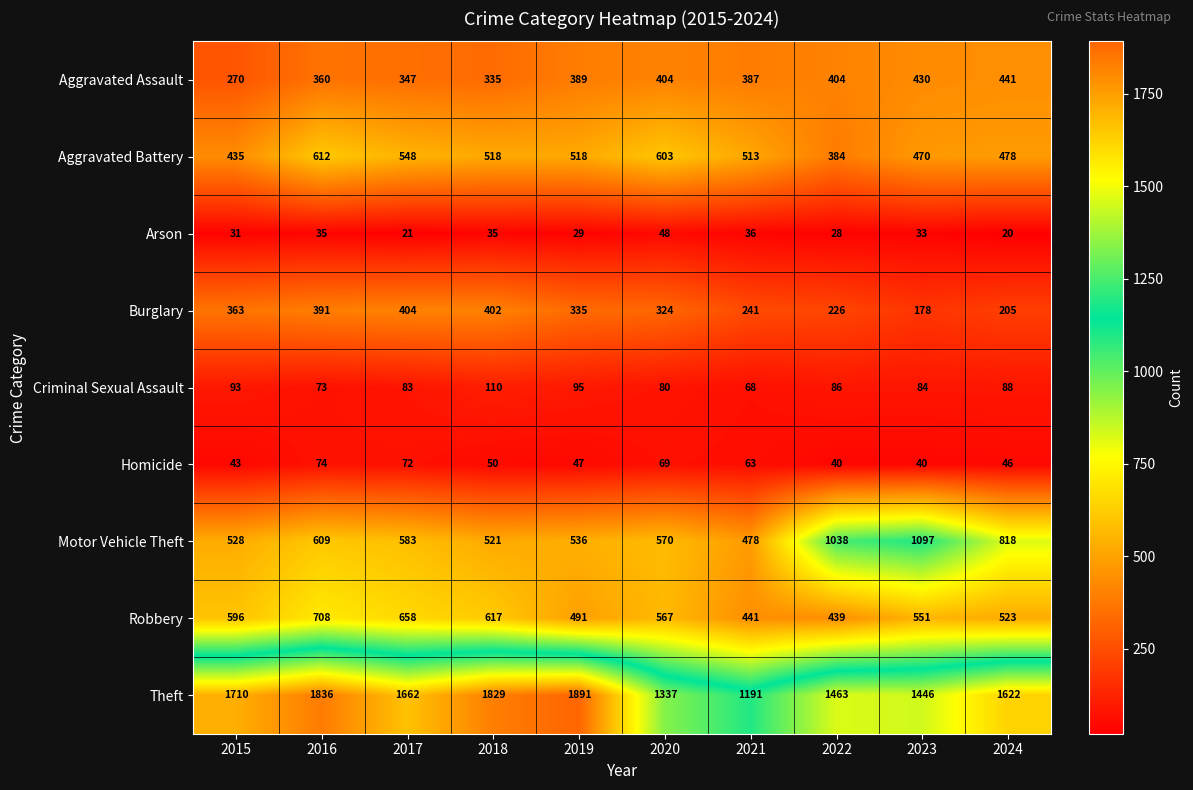

What is the total value across all series at 2023?

4329